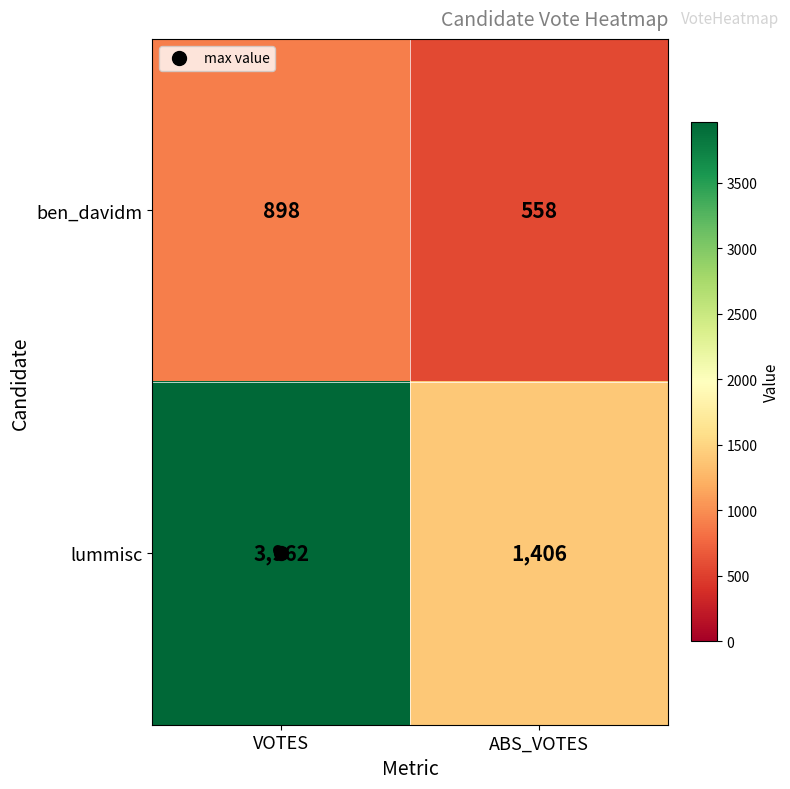

At which category is the sum across all series the highest?

VOTES